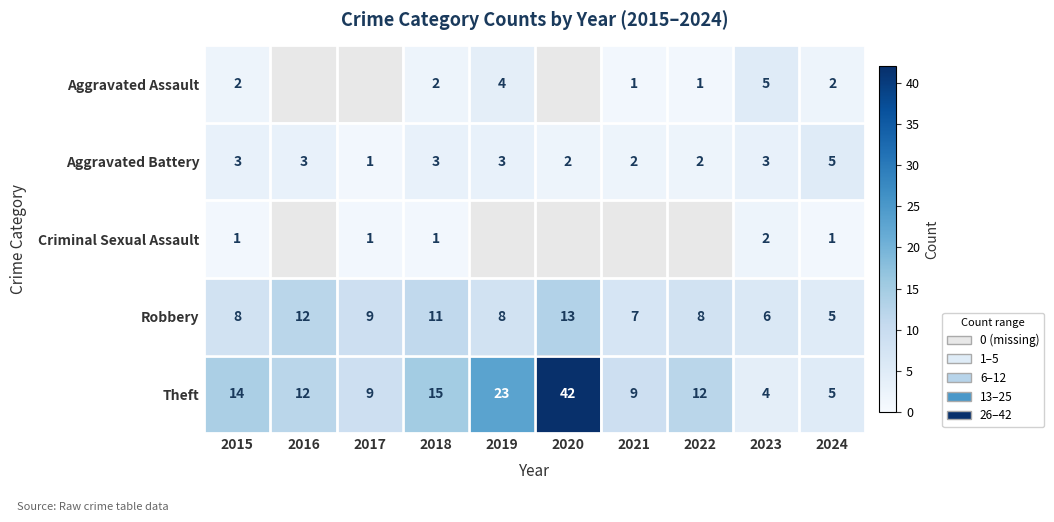

What is the average value of the Aggravated Battery series?

3